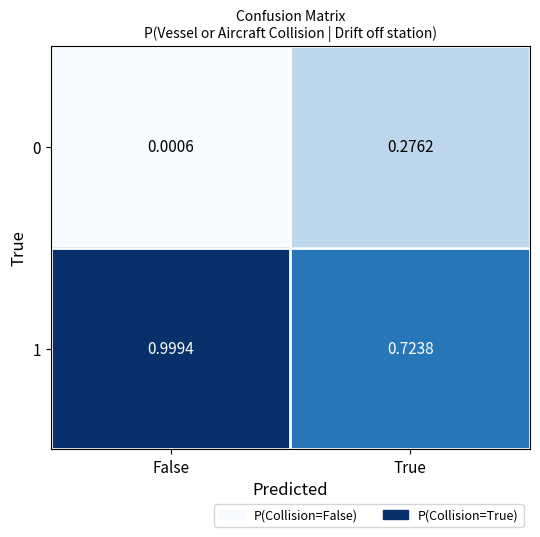

At which category does the chart reach its peak across all series?

False